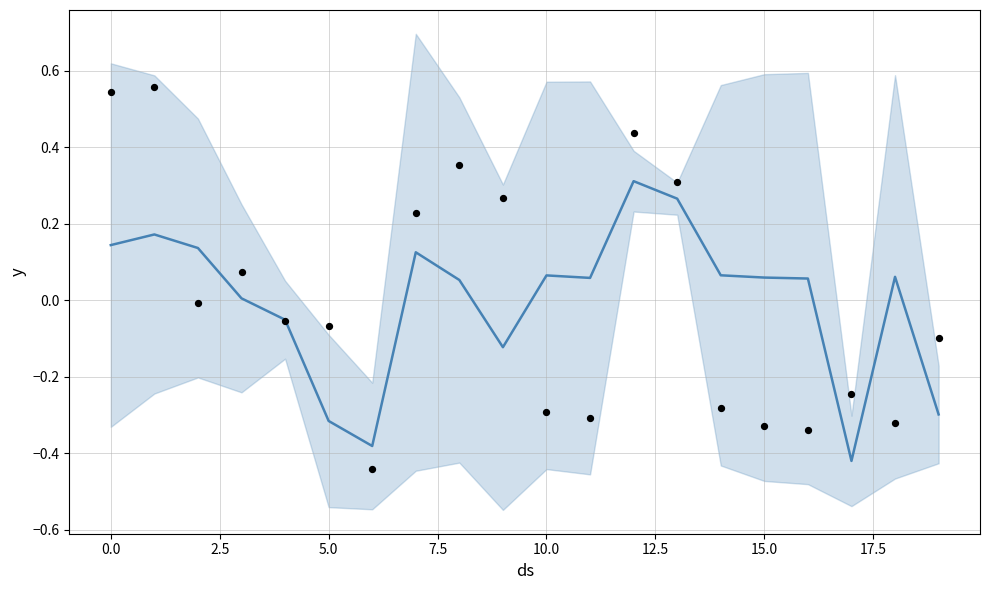

Which series has the largest total across all categories?

observations